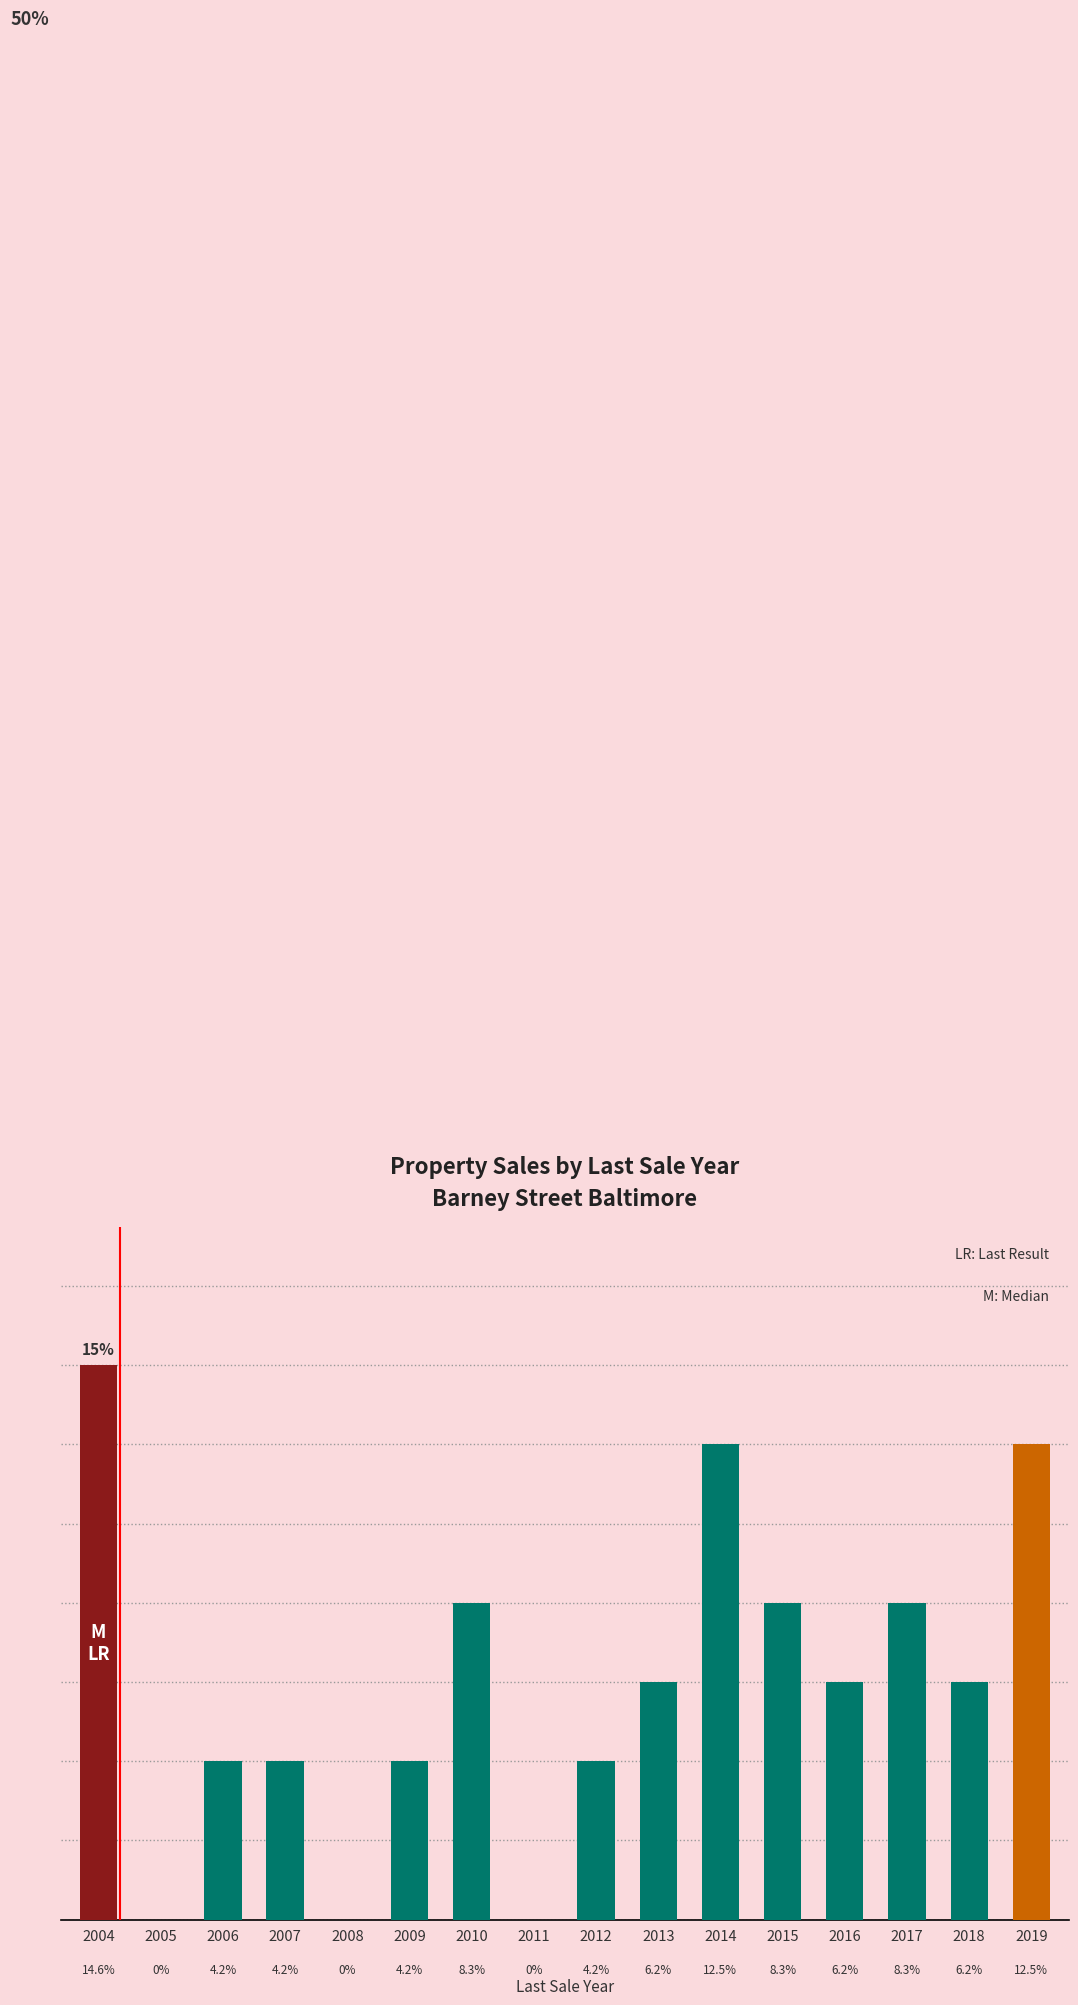

Rank the categories by value from highest to lowest.

2004, 2014, 2019, 2010, 2015, 2017, 2013, 2016, 2018, 2006, 2007, 2009, 2012, 2005, 2008, 2011